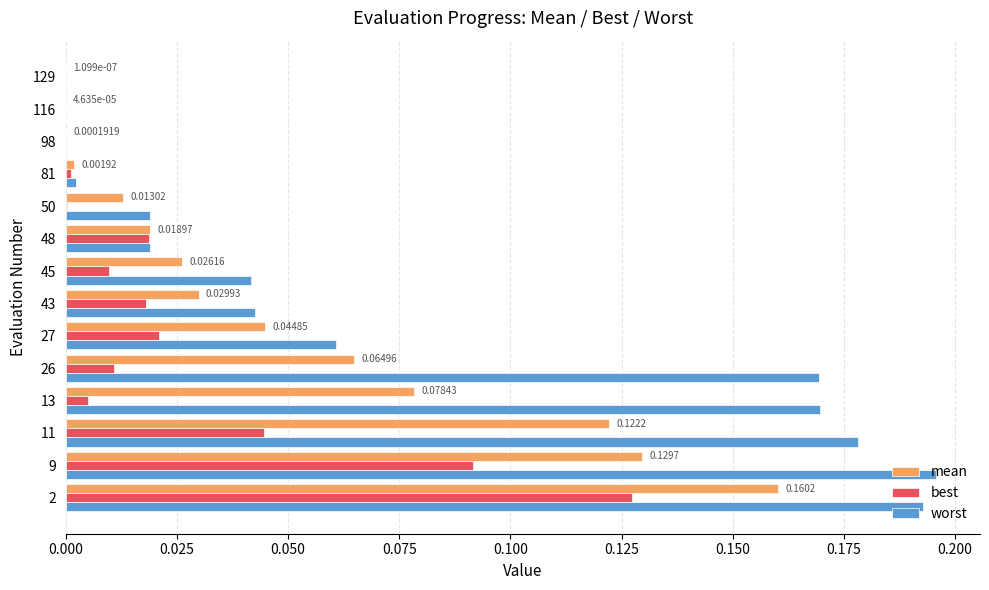

What is the sum of all worst values?

1.1